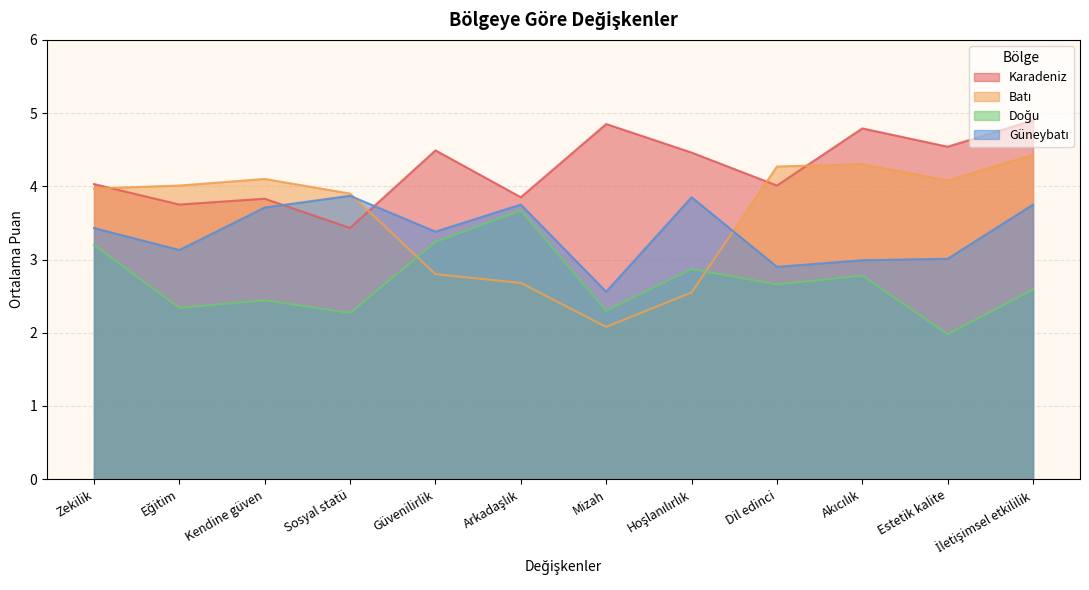

Which series changed the most between Güvenilirlik and Estetik kalite?

Batı